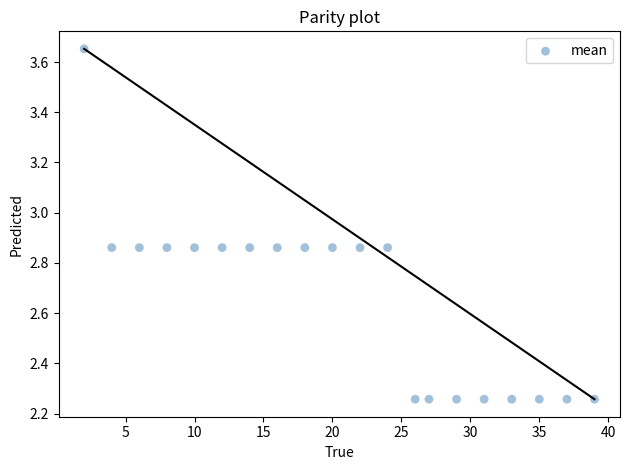

What is the range of X values (max minus min)?

37.0